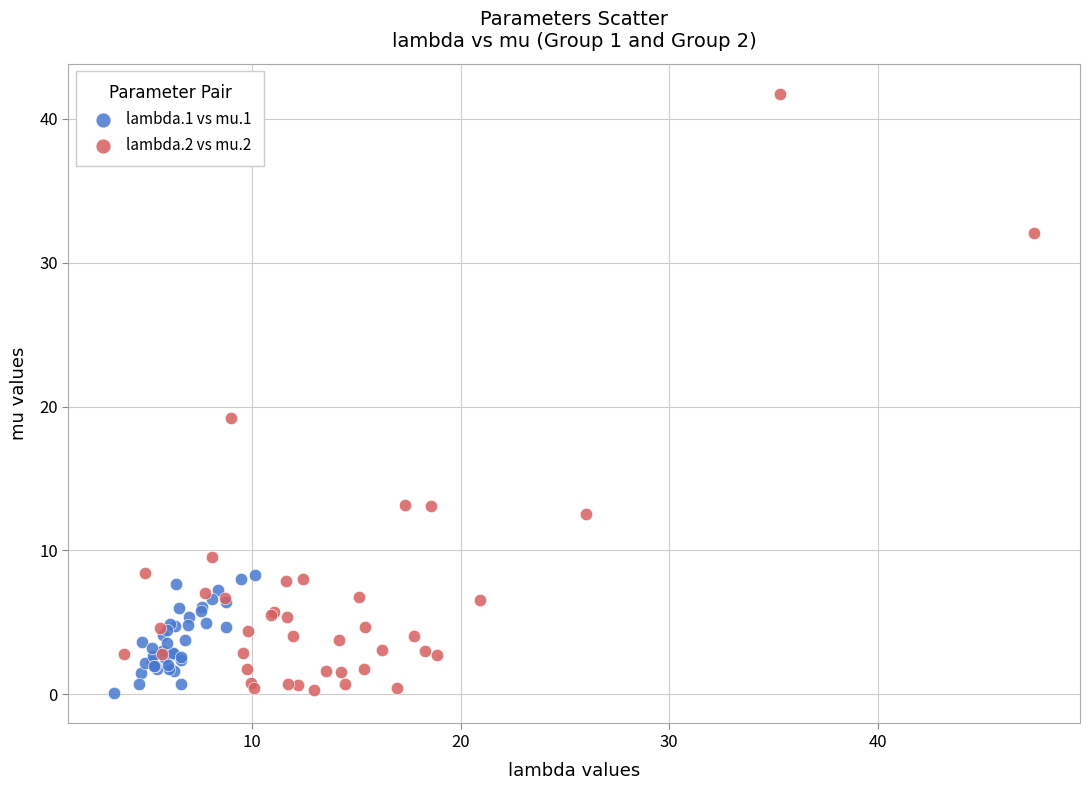

What are all the series names shown in the legend?

lambda.1 vs mu.1, lambda.2 vs mu.2